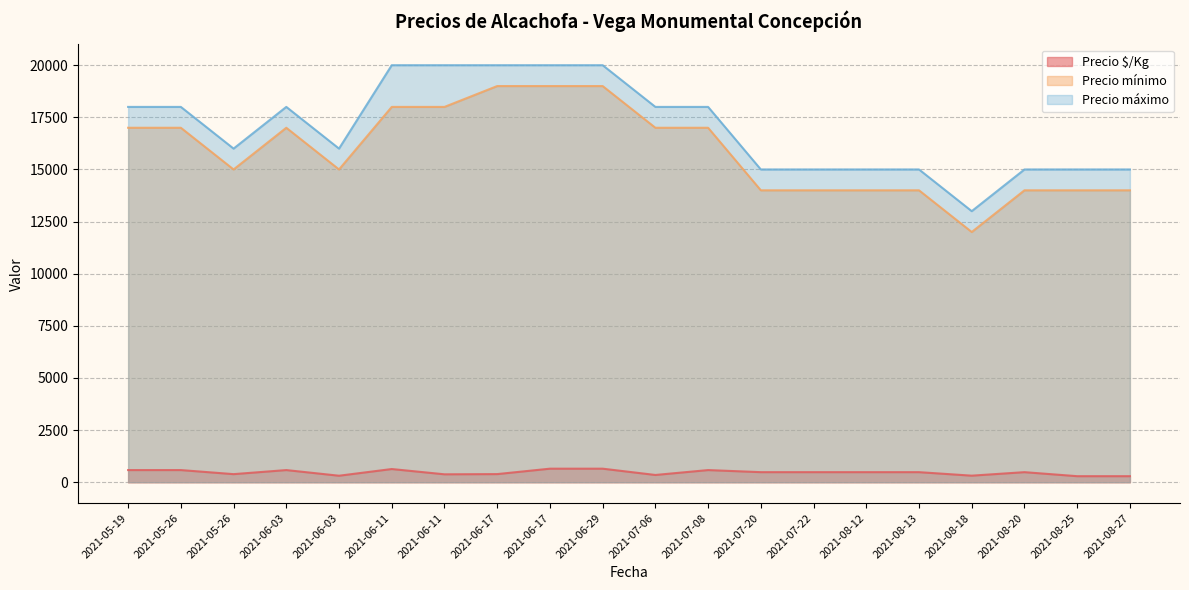

What is the total value across all series at 2021-07-20?

29483